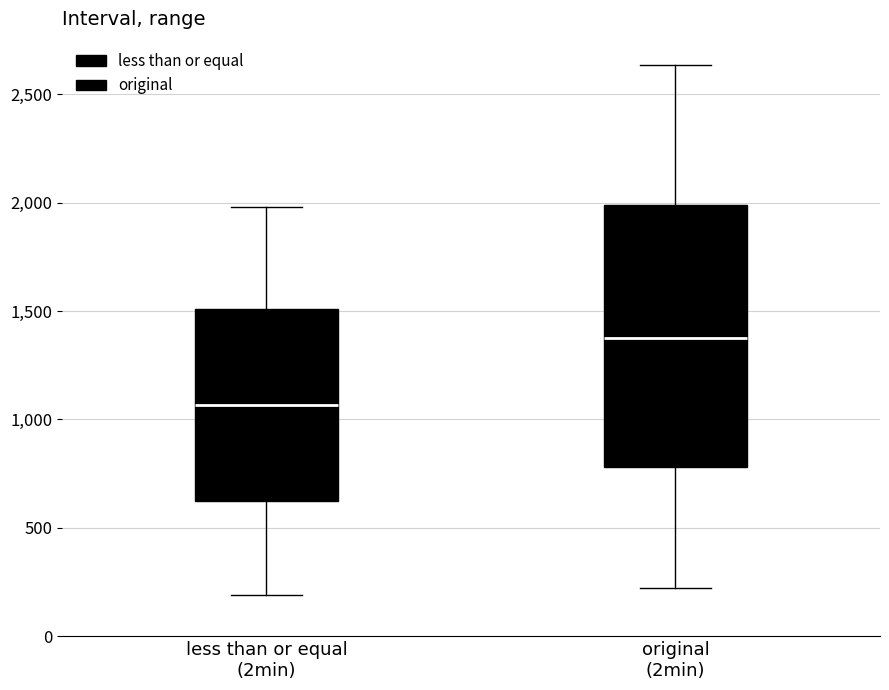

Reading left to right, read every box against the y-axis: the position of its median line, the range the box covers, and the ends of its whiskers. The values are not printed on the chart, so give them approximately, as read against the axis.

less than or equal (2min): median 1050, box 600 to 1500, whiskers 200 to 2000
original (2min): median 1400, box 800 to 2000, whiskers 200 to 2650